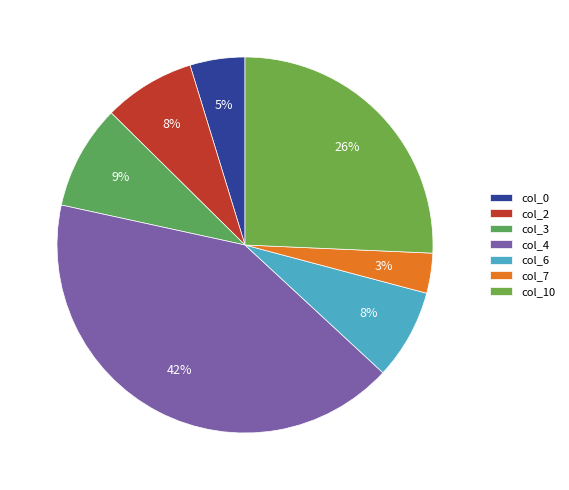

Which category has the smallest portion of the pie?

col_7